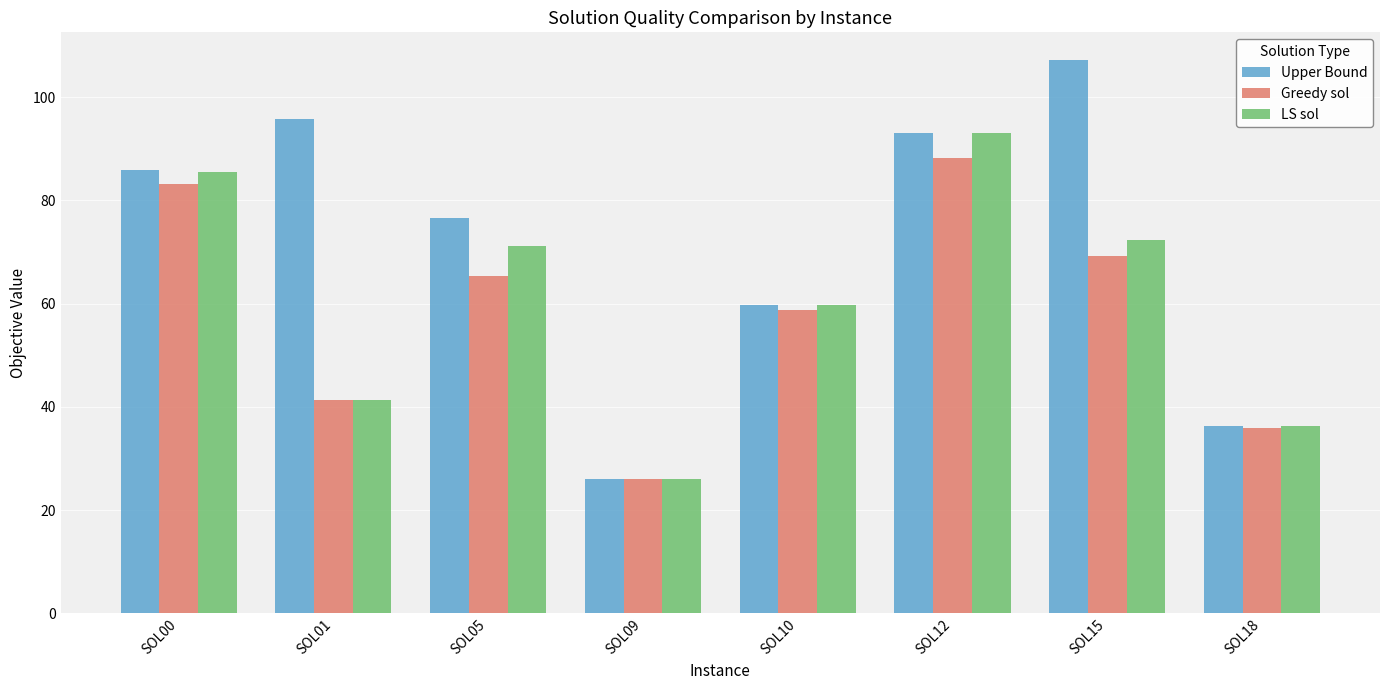

Which category has the highest value across all series?

SOL15